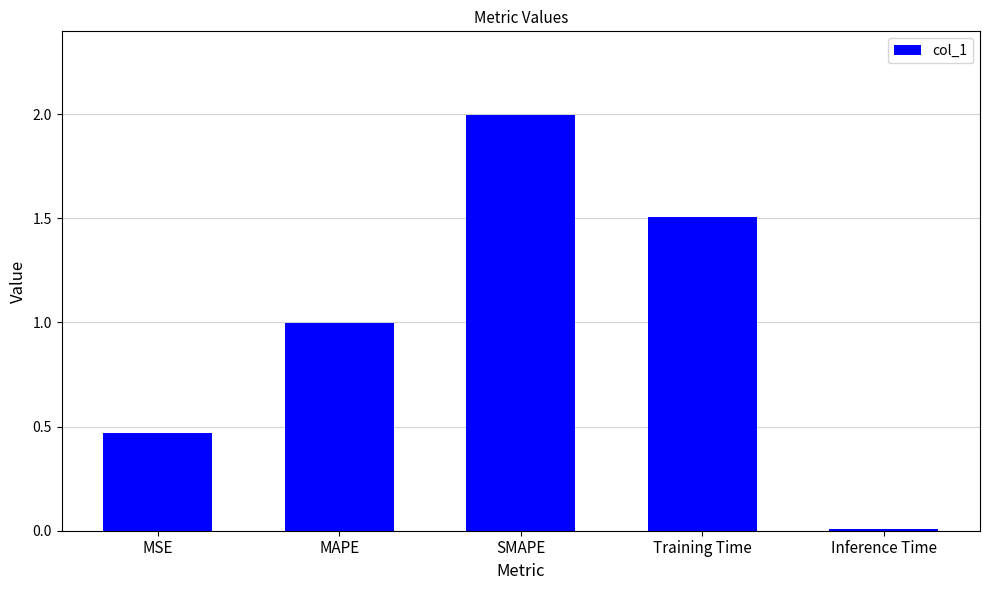

Which label corresponds to the smallest value in the chart?

Inference Time